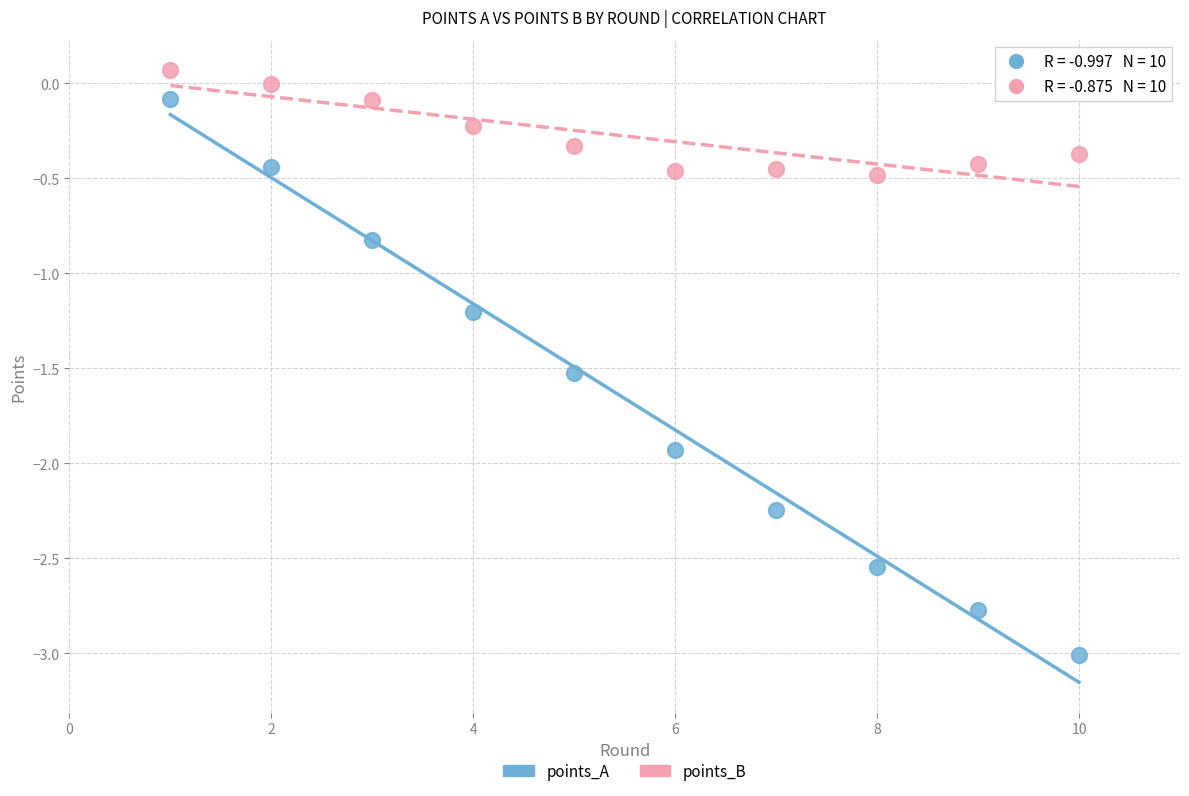

Which series reaches the minimum Y coordinate?

points_A